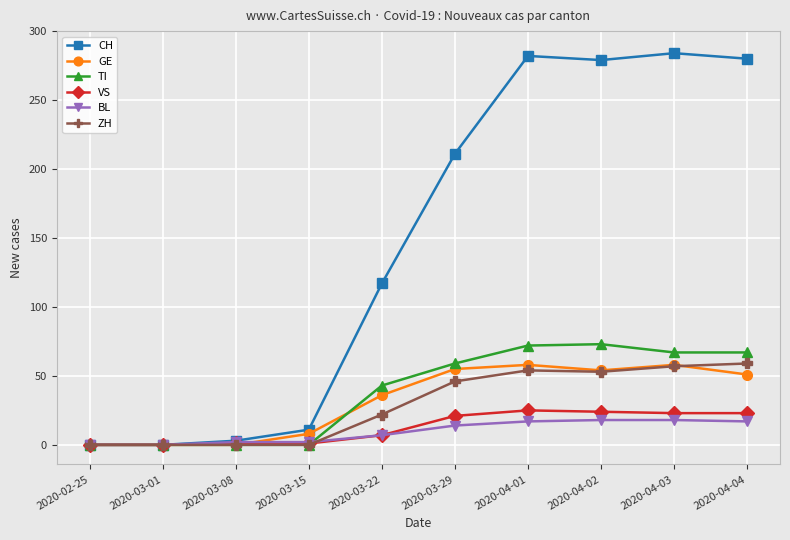

Is it true that ZH equals 60 at 2020-03-29?

False